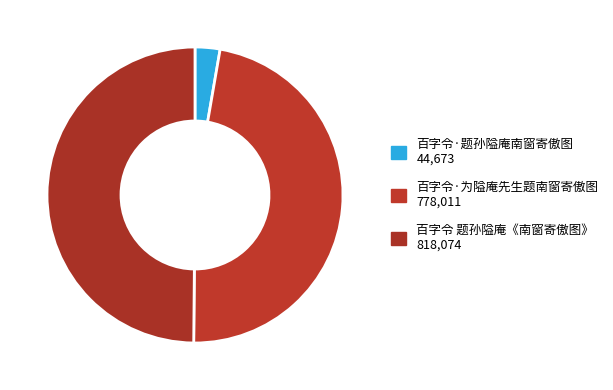

Which category has the biggest portion of the pie?

百字令 题孙隘庵《南窗寄傲图》